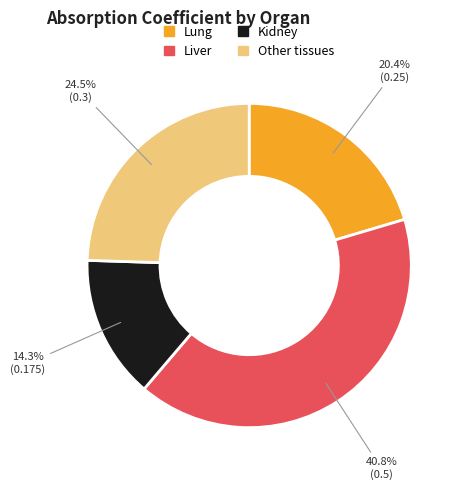

Between Liver and Other tissues, which is larger?

Liver